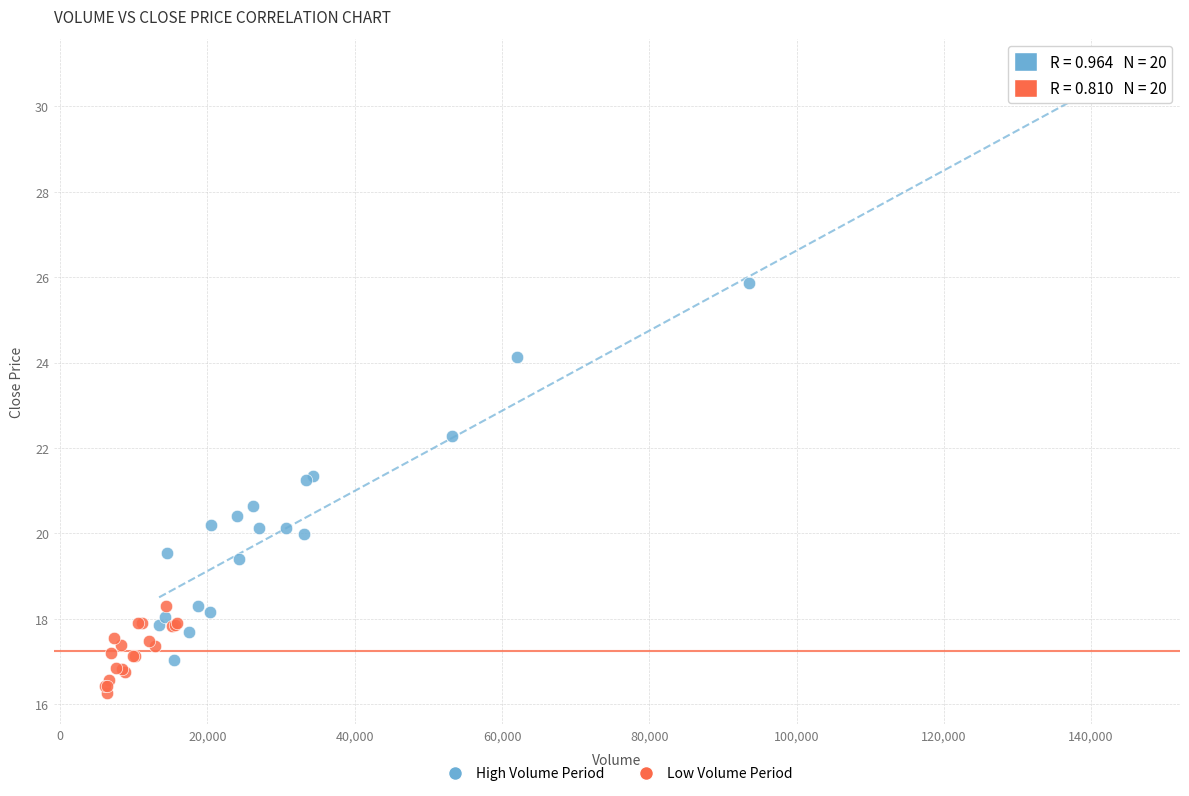

Which series has the largest Y range (max minus min)?

High Volume Period